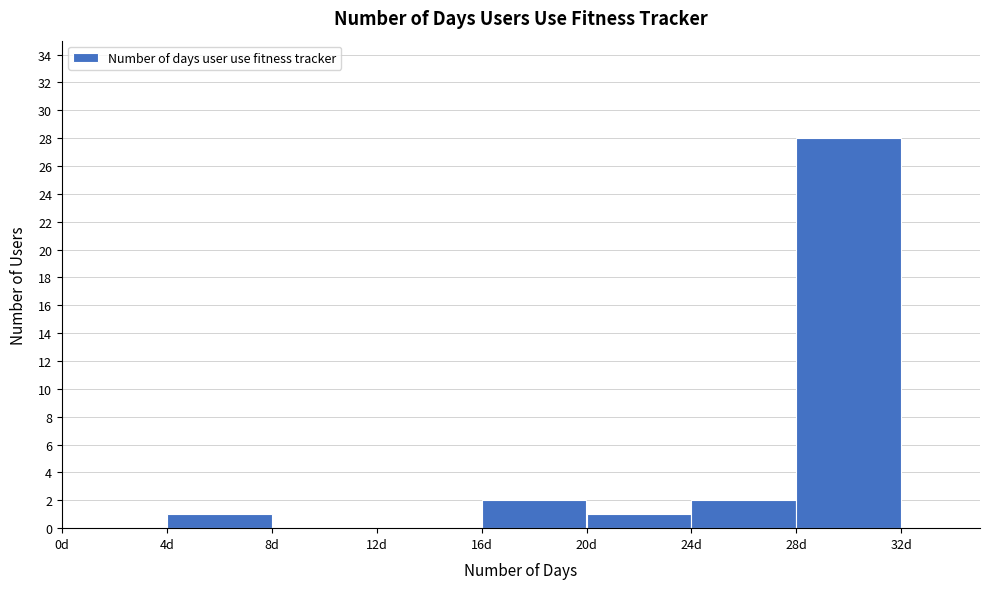

Reading left to right, list every bar in this chart as the range it spans on the x-axis followed by its height. The values are not printed on the chart, so give them approximately, as read against the axis.

0 to 4: 0
4 to 8: 1
8 to 12: 0
12 to 16: 0
16 to 20: 2
20 to 24: 1
24 to 28: 2
28 to 32: 28